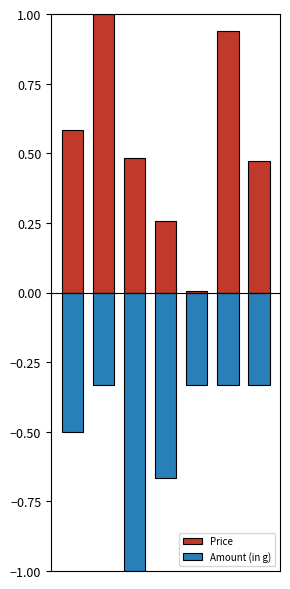

Which series has the largest range (max minus min)?

Price